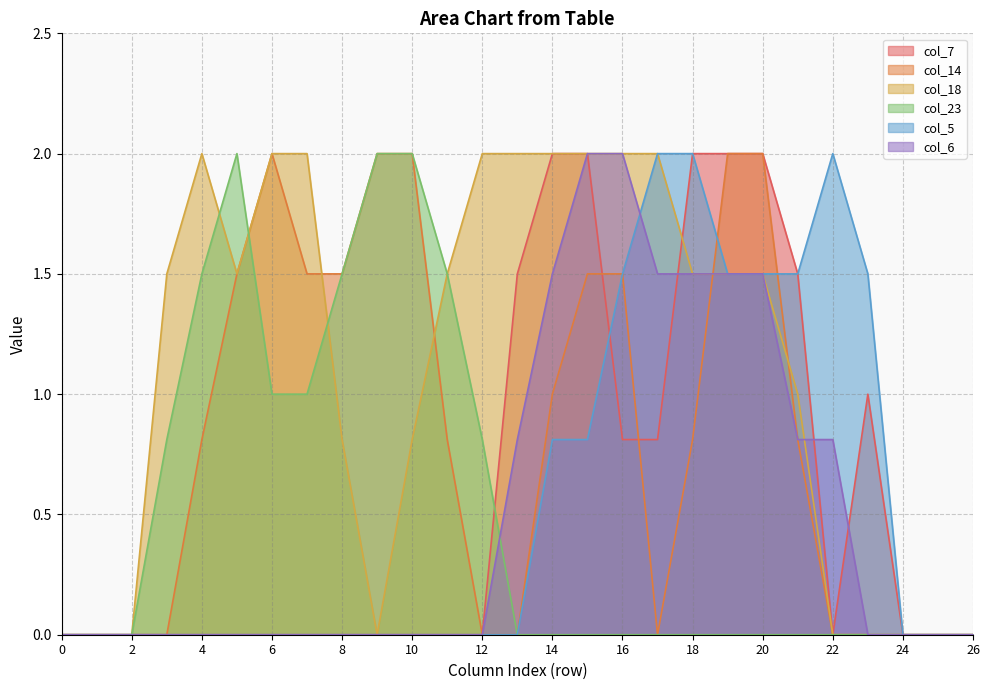

True or false: col_7 has more than 1 points higher than both neighbors.

False